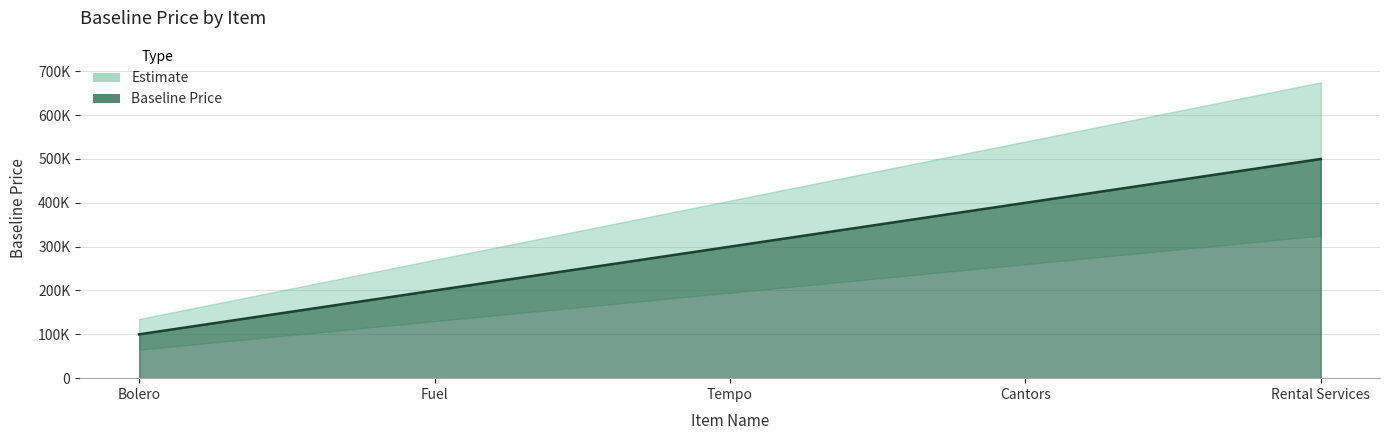

What is the difference between the values at Fuel and Bolero?

100000